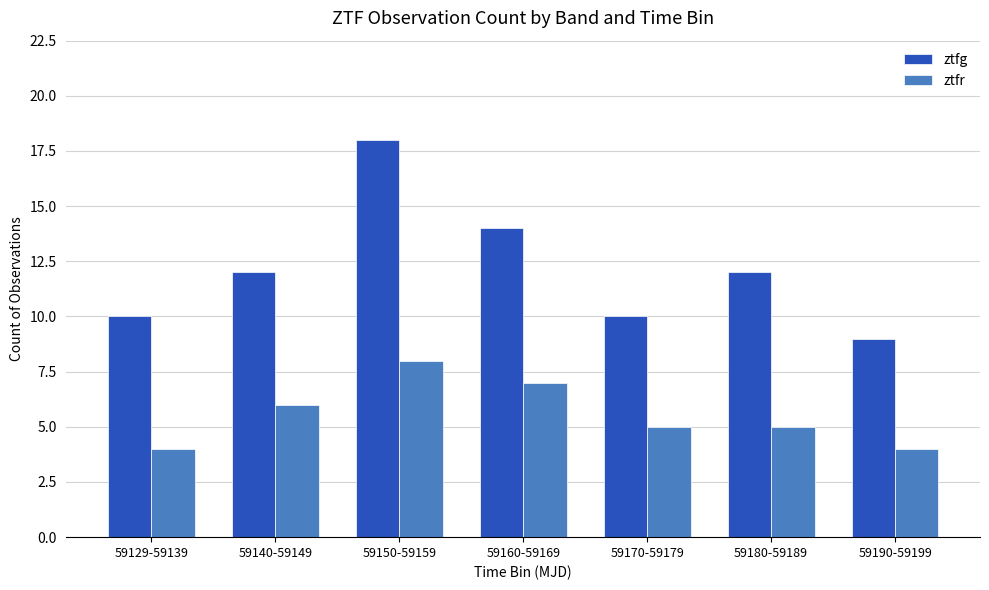

What is the difference between the maximum and minimum values in the ztfg series?

9